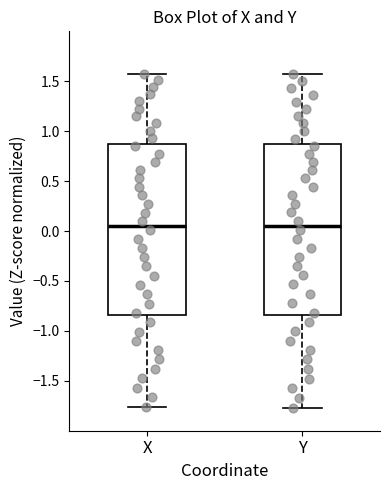

Reading left to right, transcribe this box plot: for each box, give where its median line is, the range the box spans, and where its two whiskers end, as read against the y-axis. The values are not printed on the chart, so give them approximately, as read against the axis.

X: median 0.05, box -0.85 to 0.85, whiskers -1.75 to 1.60
Y: median 0.05, box -0.85 to 0.85, whiskers -1.80 to 1.55